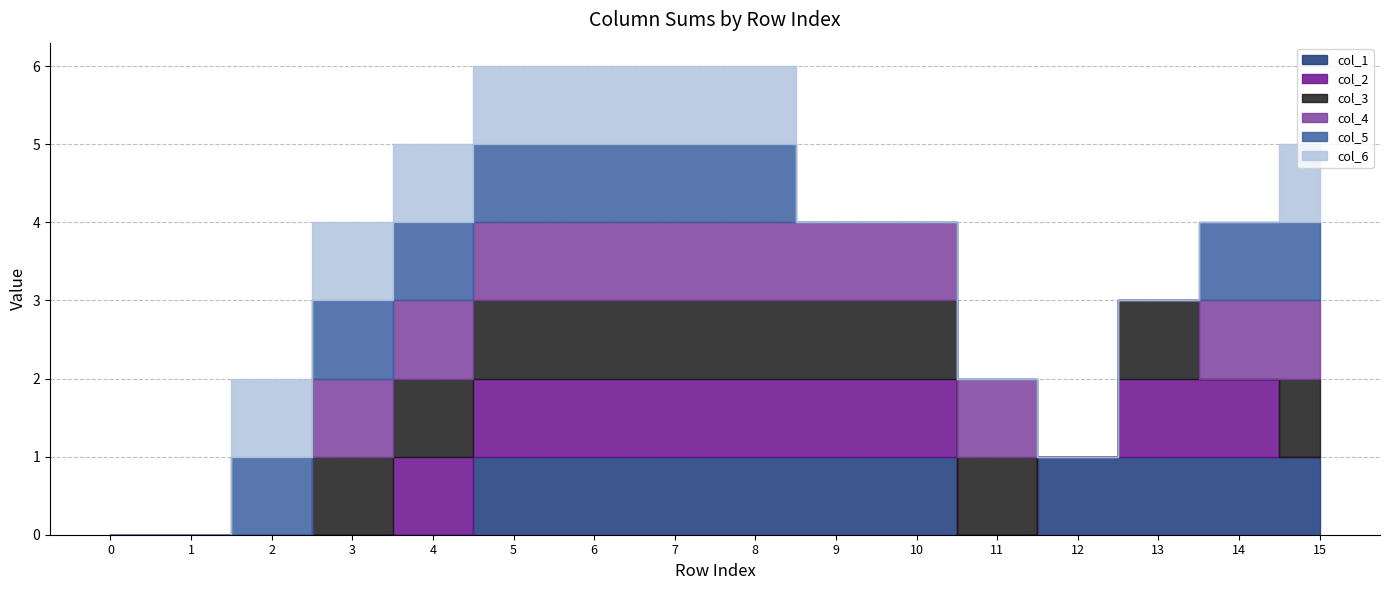

How many lines are shown in the chart?

6